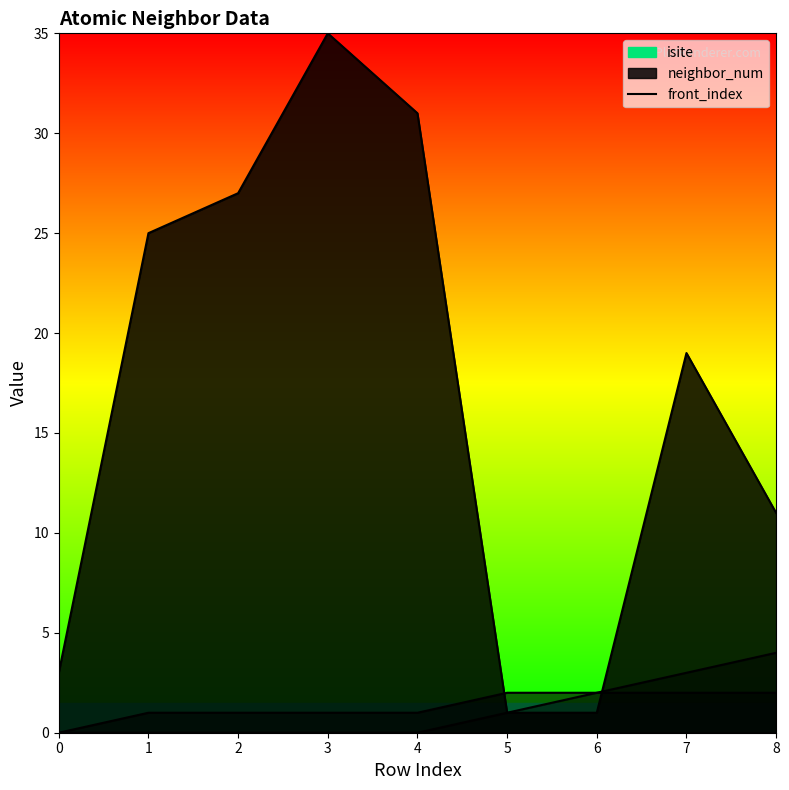

What is the sum of all neighbor_num values?

12